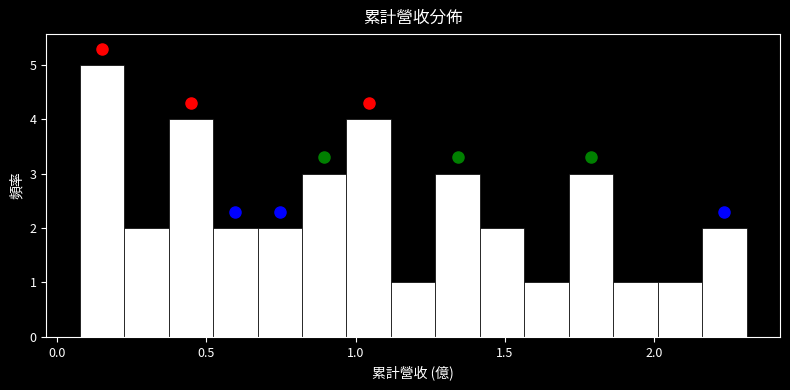

Around what value on the x-axis is the tallest bar? Give the approximate position of its centre, as read against the axis.

0.15